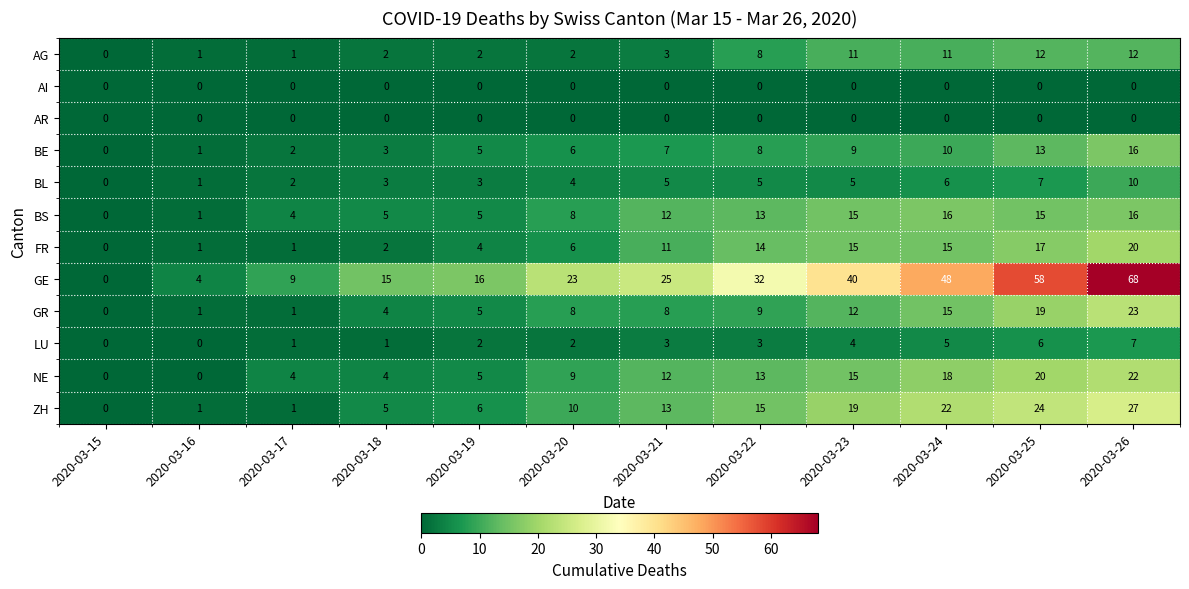

How many distinct data groups are displayed?

12